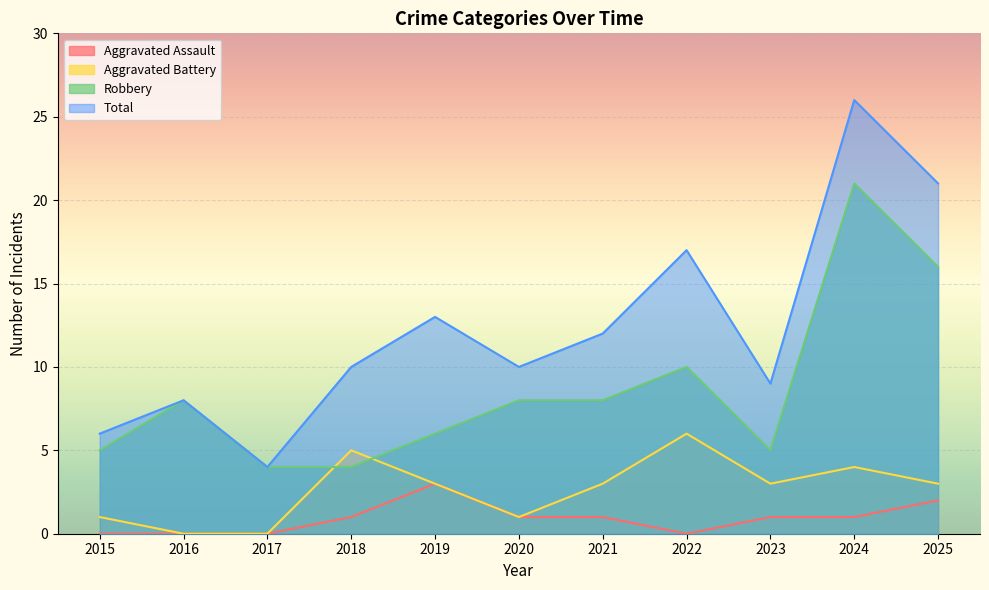

What is the value of the Total point at the 11th from the left?

21